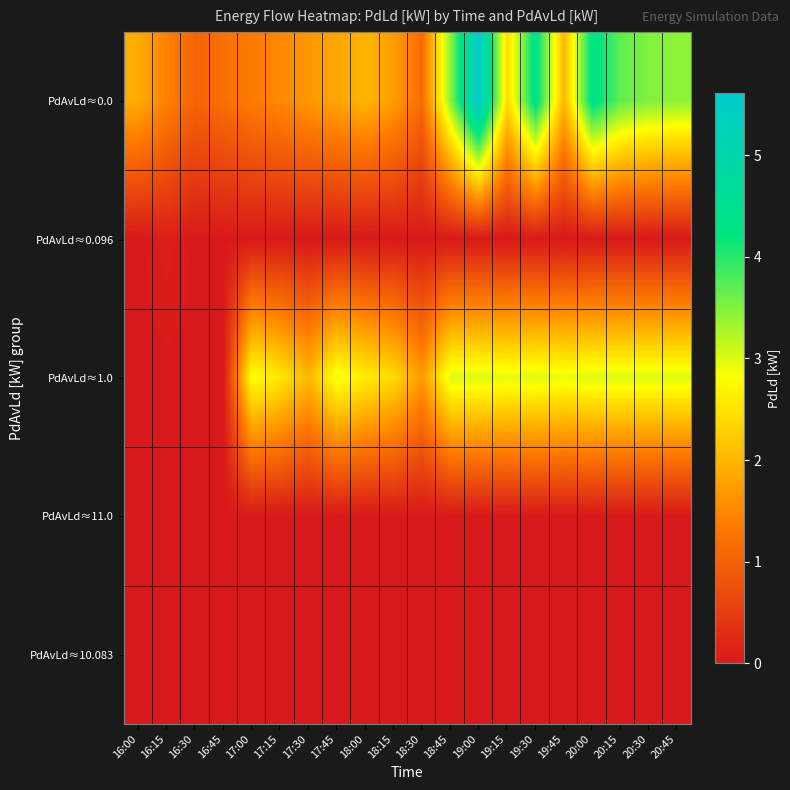

Reading left to right, transcribe all the data shown in this chart.

PdAvLd≈0.0: 16:00=1.9	16:15=1.4	16:30=1.0	16:45=1.2	17:00=1.4	17:15=1.5	17:30=1.7	17:45=1.8	18:00=2.0	18:15=1.7	18:30=1.1	18:45=3.5	19:00=5.6	19:15=2.4	19:30=4.4	19:45=2.0	20:00=4.4	20:15=3.7	20:30=3.5	20:45=3.4
PdAvLd≈0.096: 16:00=0.0	16:15=0.1	16:30=0.0	16:45=0.0	17:00=0.0	17:15=0.0	17:30=0.0	17:45=0.0	18:00=0.0	18:15=0.0	18:30=0.0	18:45=0.0	19:00=0.0	19:15=0.0	19:30=0.0	19:45=0.0	20:00=0.0	20:15=0.0	20:30=0.0	20:45=0.0
PdAvLd≈1.0: 16:00=0.0	16:15=0.0	16:30=0.0	16:45=0.0	17:00=2.8	17:15=2.6	17:30=2.0	17:45=2.9	18:00=2.6	18:15=2.4	18:30=1.7	18:45=3.0	19:00=3.0	19:15=3.0	19:30=3.0	19:45=2.9	20:00=3.0	20:15=3.0	20:30=3.0	20:45=3.0
PdAvLd≈11.0: 16:00=0.0	16:15=0.0	16:30=0.0	16:45=0.0	17:00=0.0	17:15=0.0	17:30=0.0	17:45=0.0	18:00=0.0	18:15=0.0	18:30=0.0	18:45=0.0	19:00=0.0	19:15=0.0	19:30=0.0	19:45=0.0	20:00=0.0	20:15=0.0	20:30=0.0	20:45=0.0
PdAvLd≈10.083: 16:00=0.0	16:15=0.0	16:30=0.0	16:45=0.0	17:00=0.0	17:15=0.0	17:30=0.0	17:45=0.0	18:00=0.0	18:15=0.0	18:30=0.0	18:45=0.0	19:00=0.0	19:15=0.0	19:30=0.0	19:45=0.0	20:00=0.0	20:15=0.0	20:30=0.0	20:45=0.0